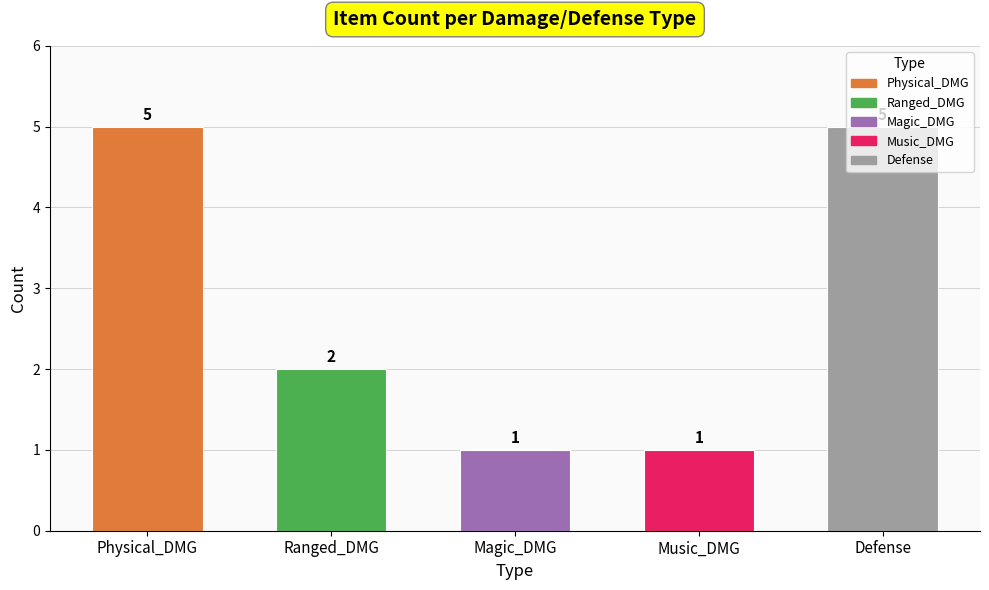

What is the difference between the second highest and minimum values?

4